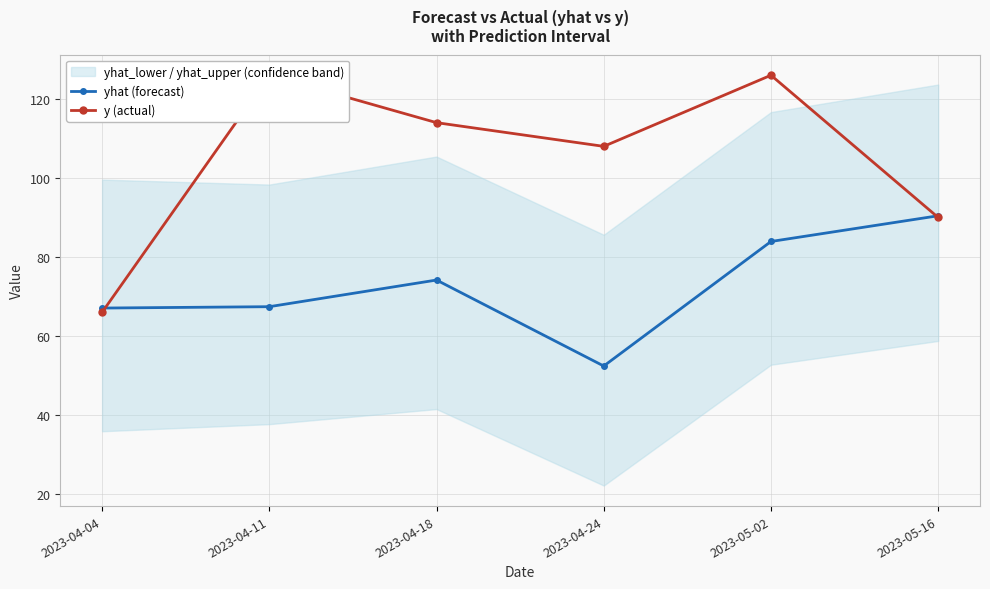

At how many categories does at least one series exceed 101?

4